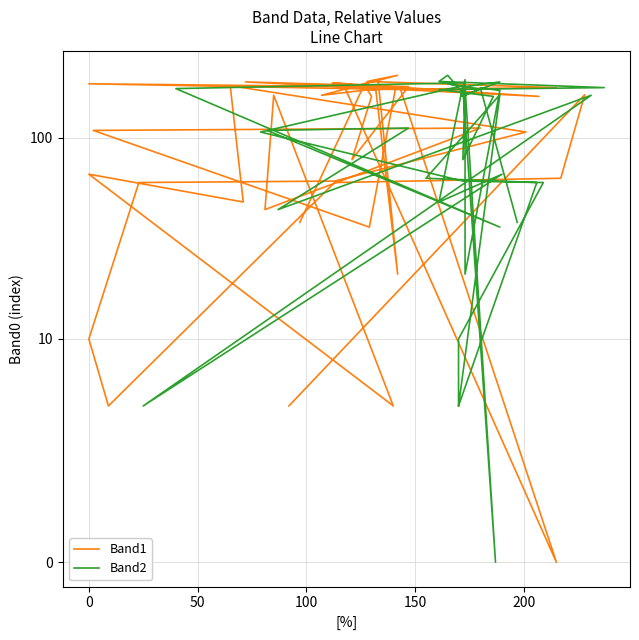

What is the value of the Band1 point at the 23rd from the left?

36